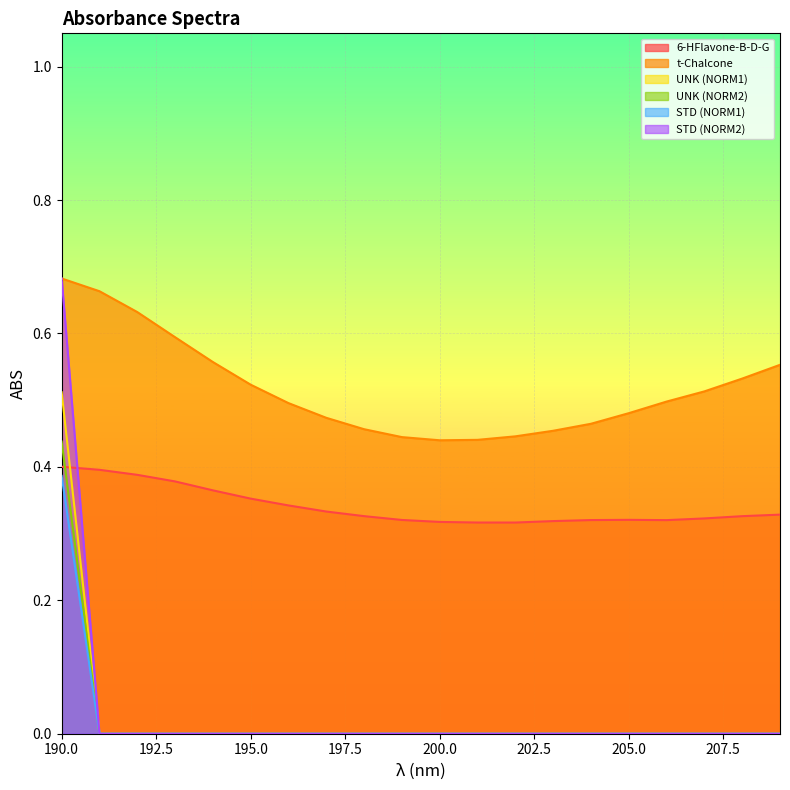

Count the UNK (NORM1) values in the range 0 to 1.

20